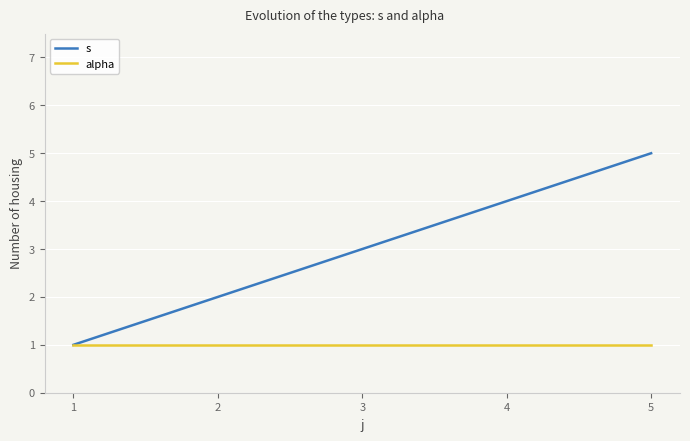

Is the value of s at 3 greater than the value of alpha at 5?

Yes